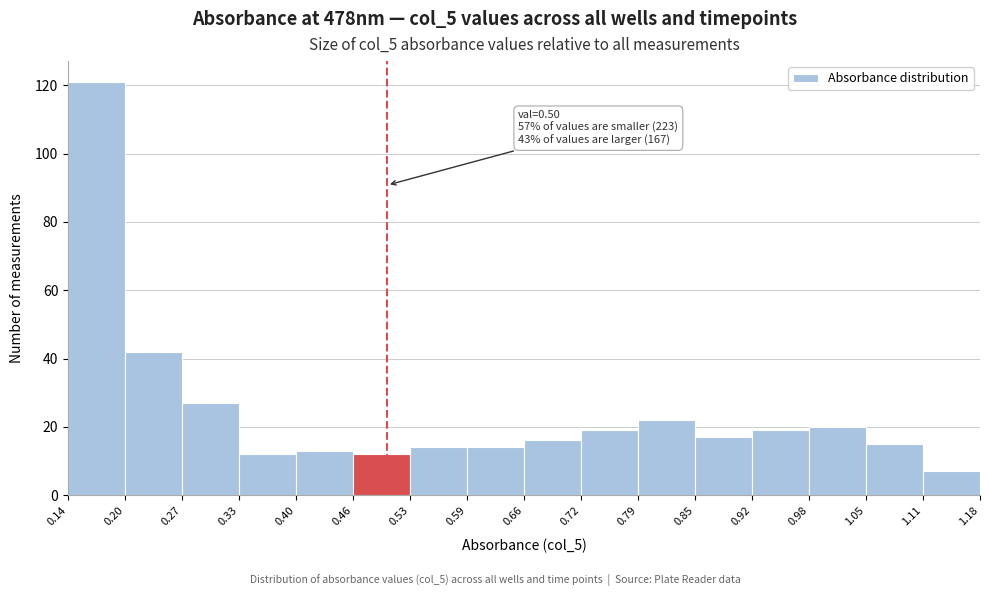

Over which range of the x-axis is the bar tallest?

0.14 to 0.20